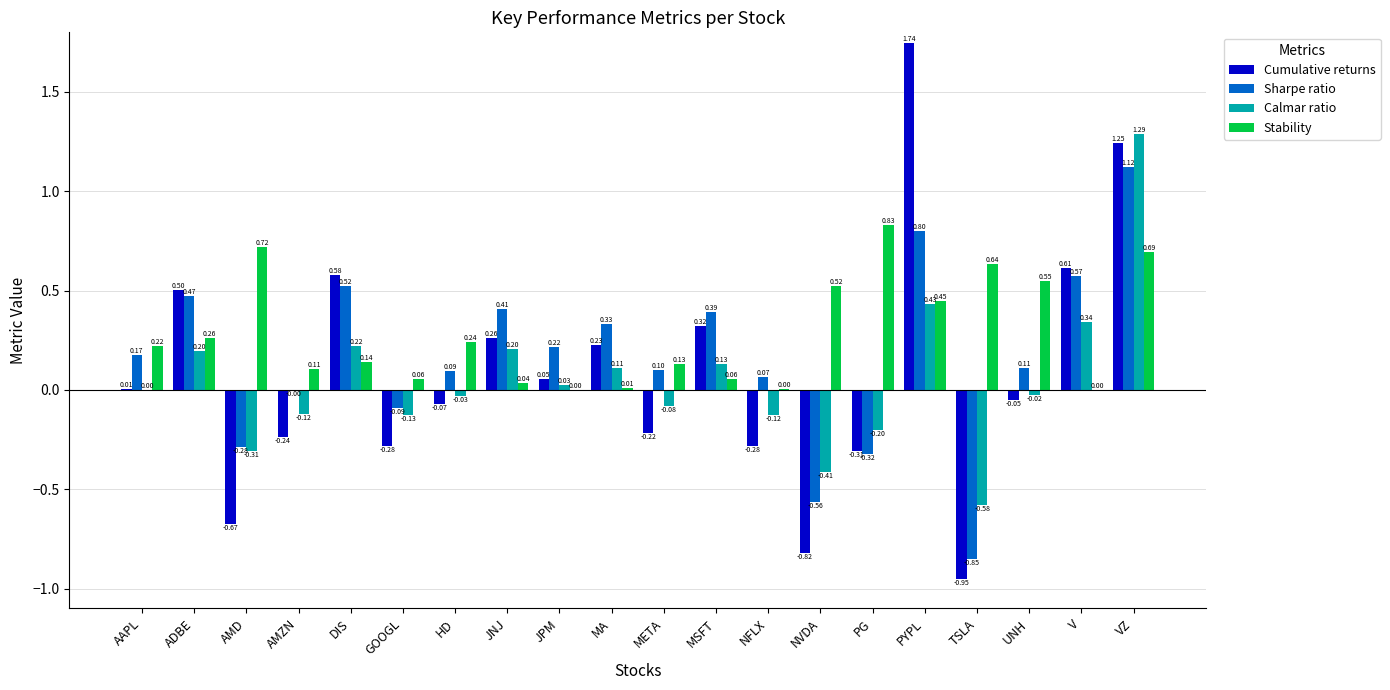

At which label does Cumulative returns first exceed 0?

AAPL